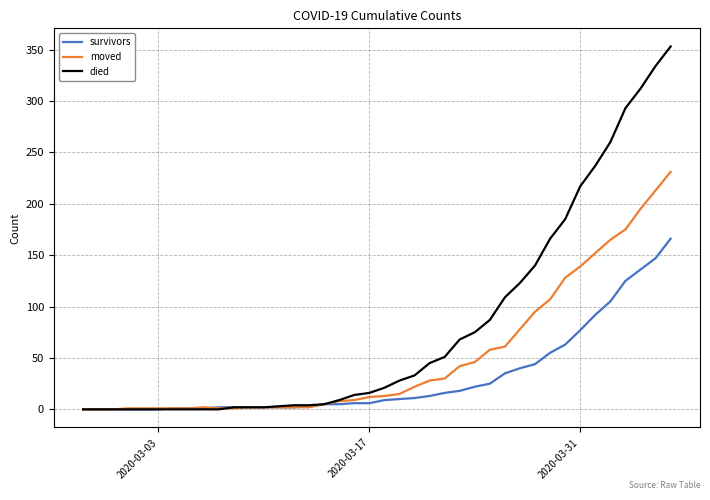

List the series in order of their peak value, highest first.

died, moved, survivors